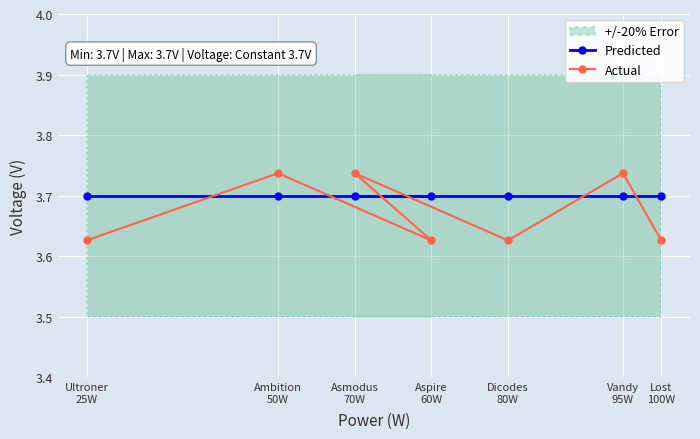

What position from the right is Vandy
95W?

2